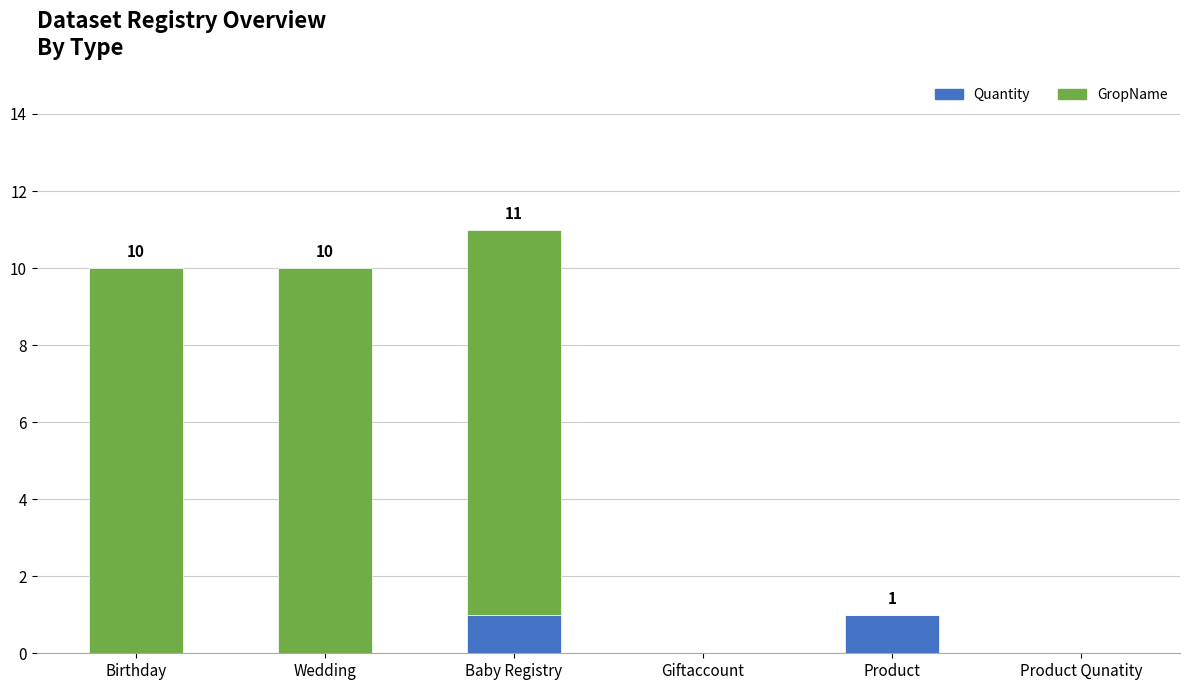

At which category is the sum across all series the highest?

Baby Registry